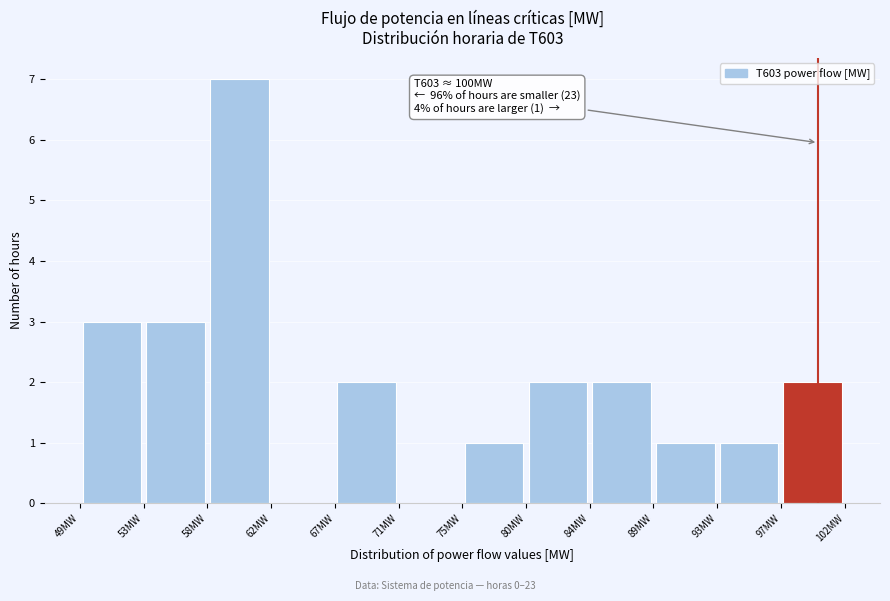

Which range on the x-axis has the tallest bar?

57.5 to 62.0